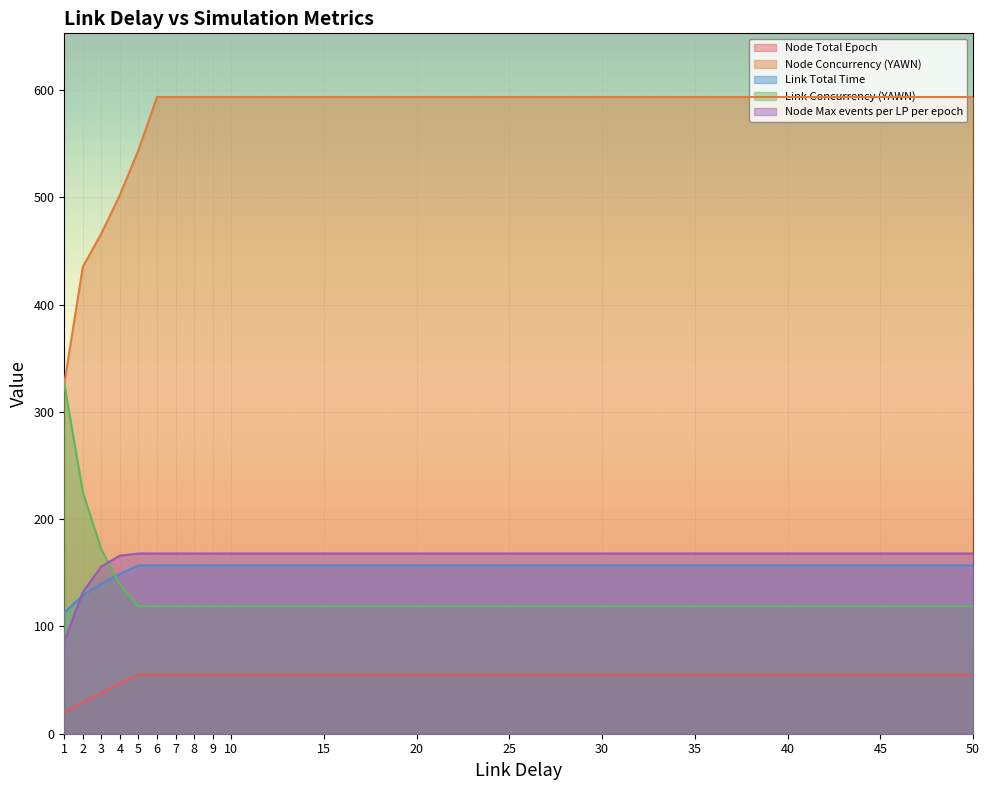

True or false: Node Max events per LP per epoch has a value of 279.6 at 4.

False